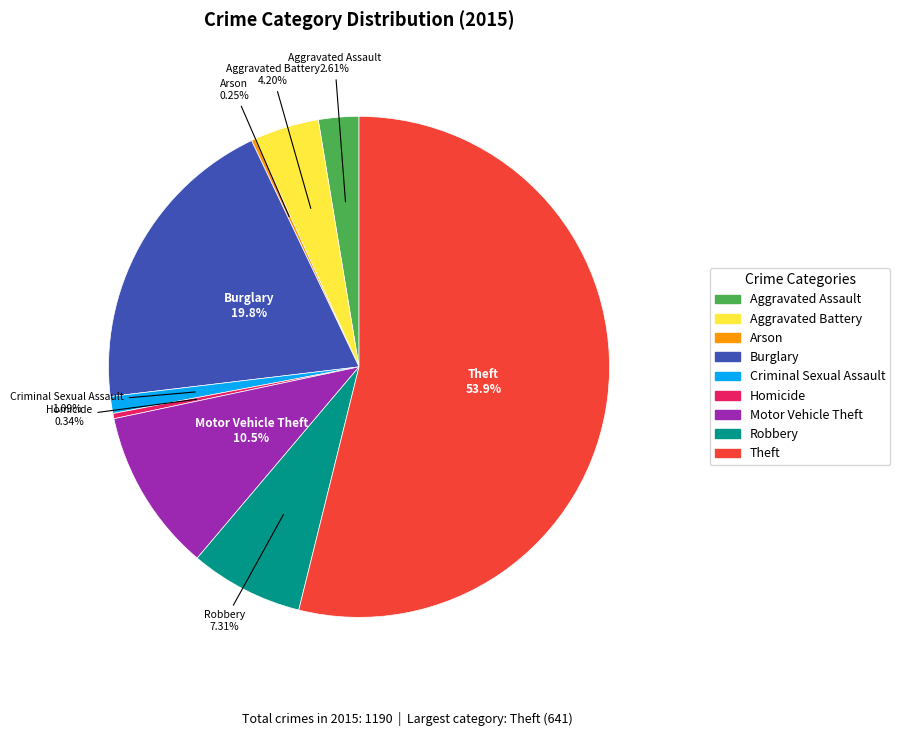

Combined, do Burglary and Robbery account for over 50%?

No